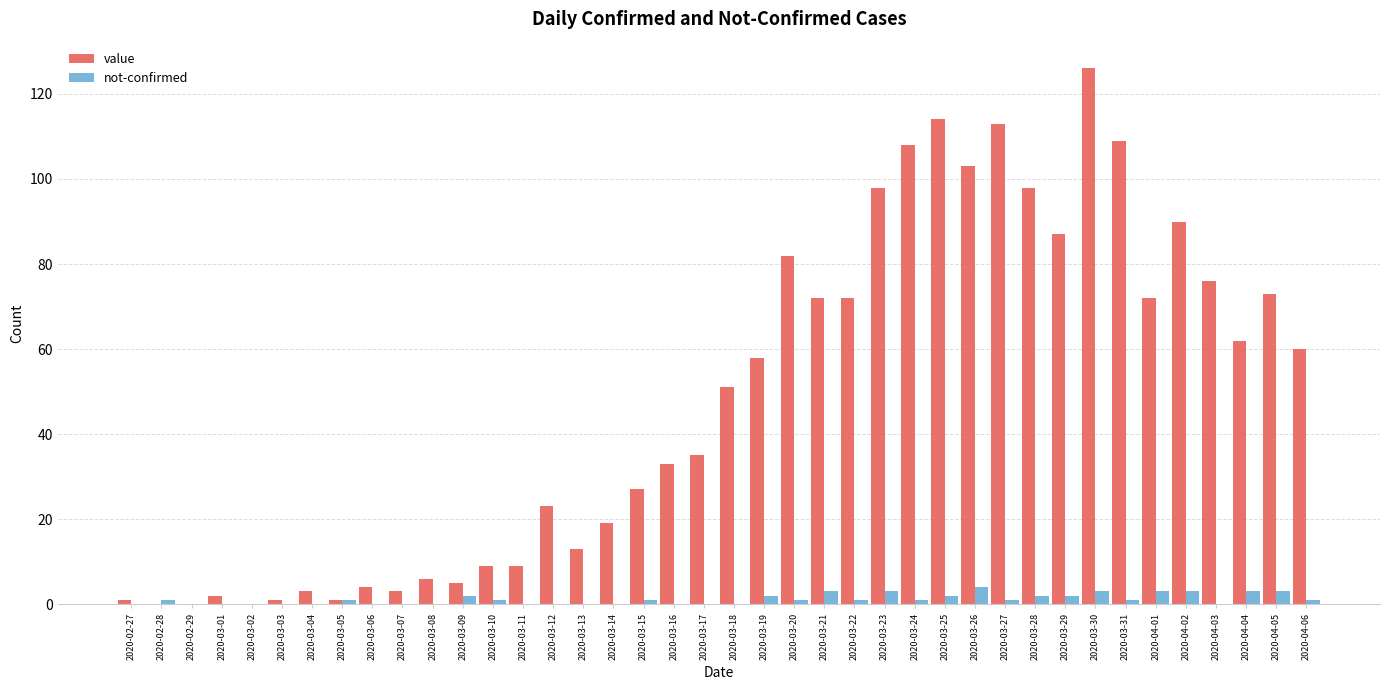

Which series changed the most between 2020-03-25 and 2020-04-03?

value